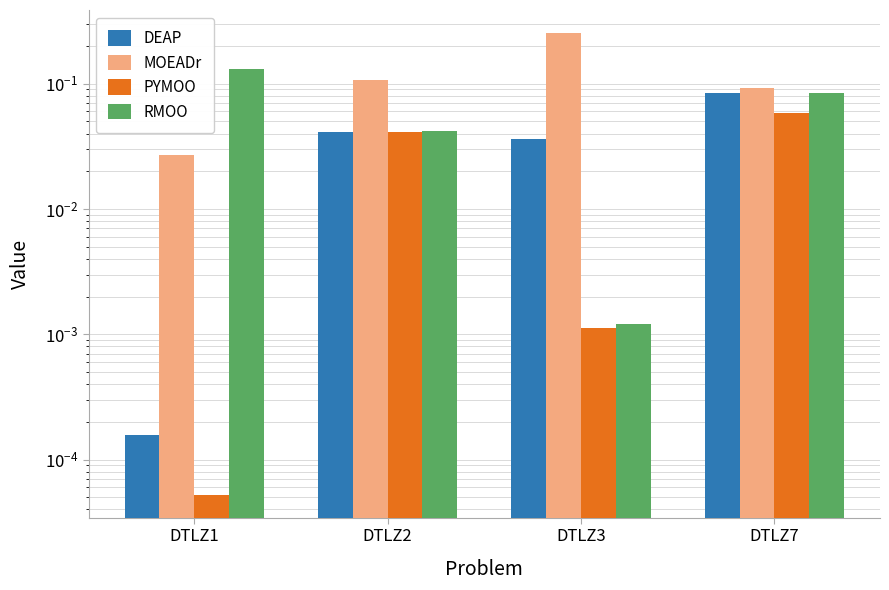

What is the sum of all RMOO values?

0.3